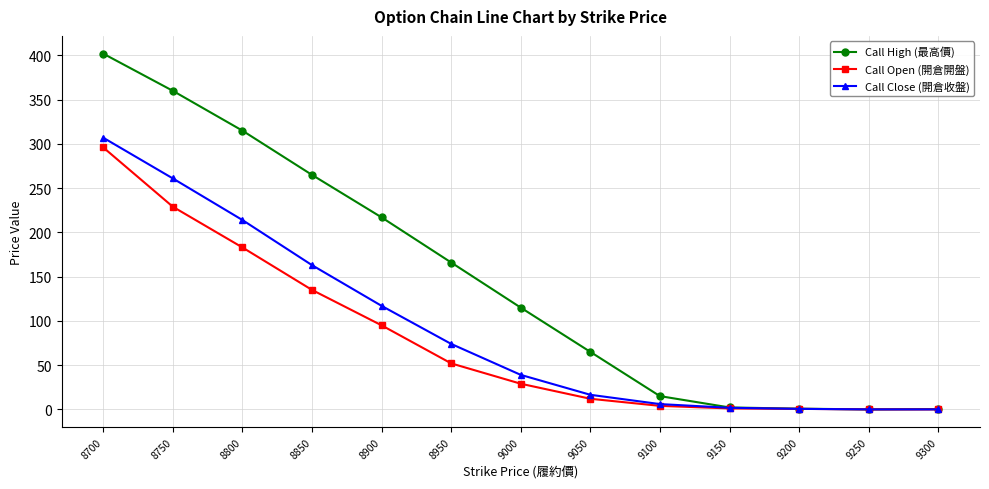

At 8700, list the series in order from smallest to largest.

Call Open (開倉開盤), Call Close (開倉收盤), Call High (最高價)